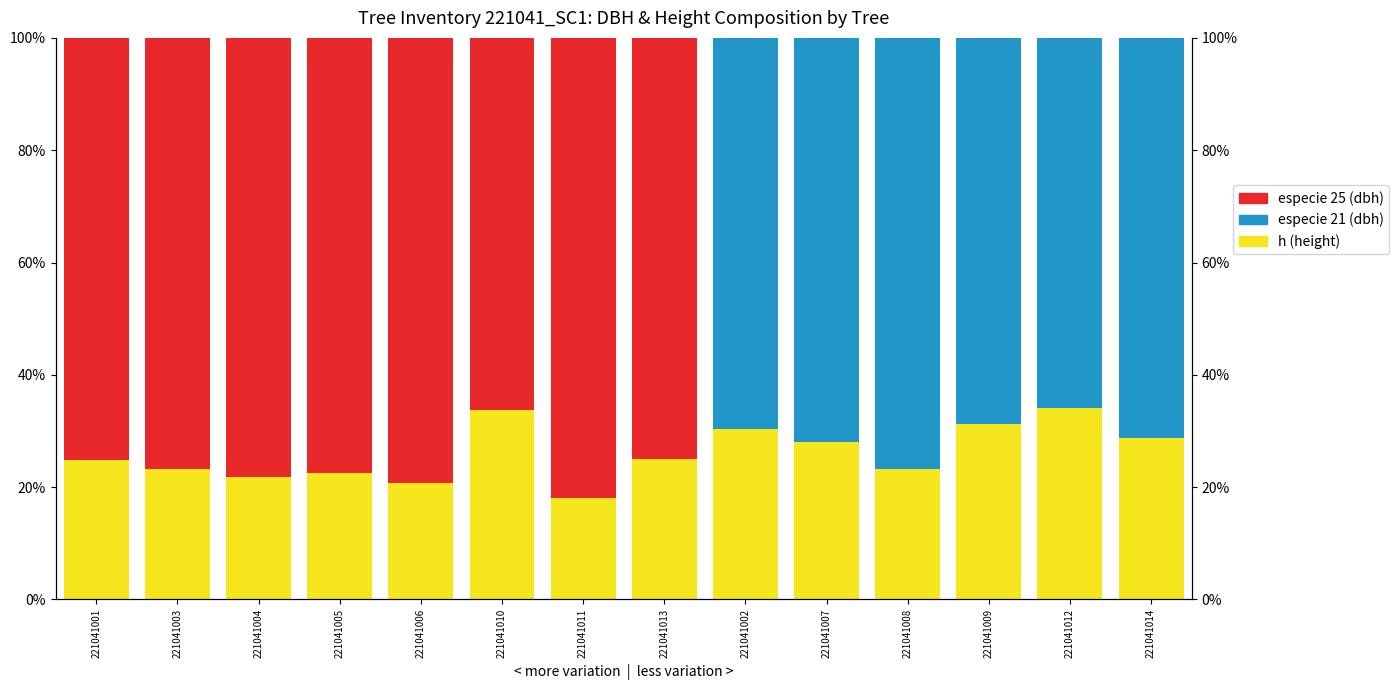

What is the value of the h (height) bar at the 2nd from the left?

23.3